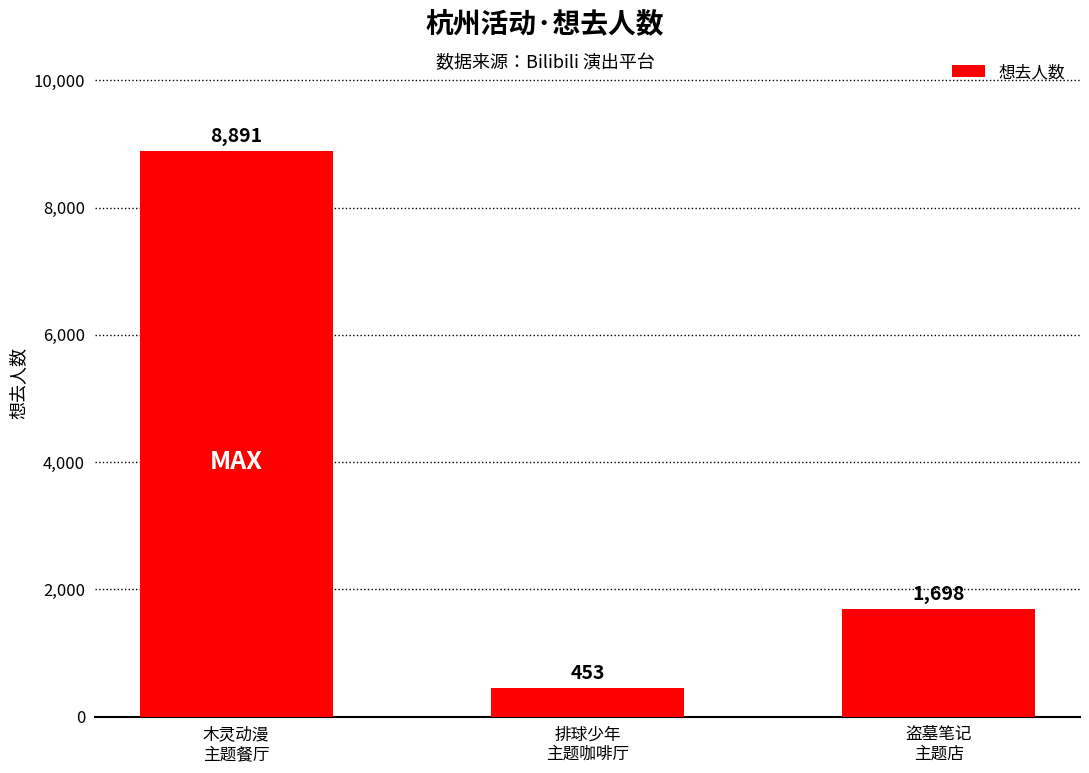

Which label corresponds to the smallest value in the chart?

排球少年
主题咖啡厅